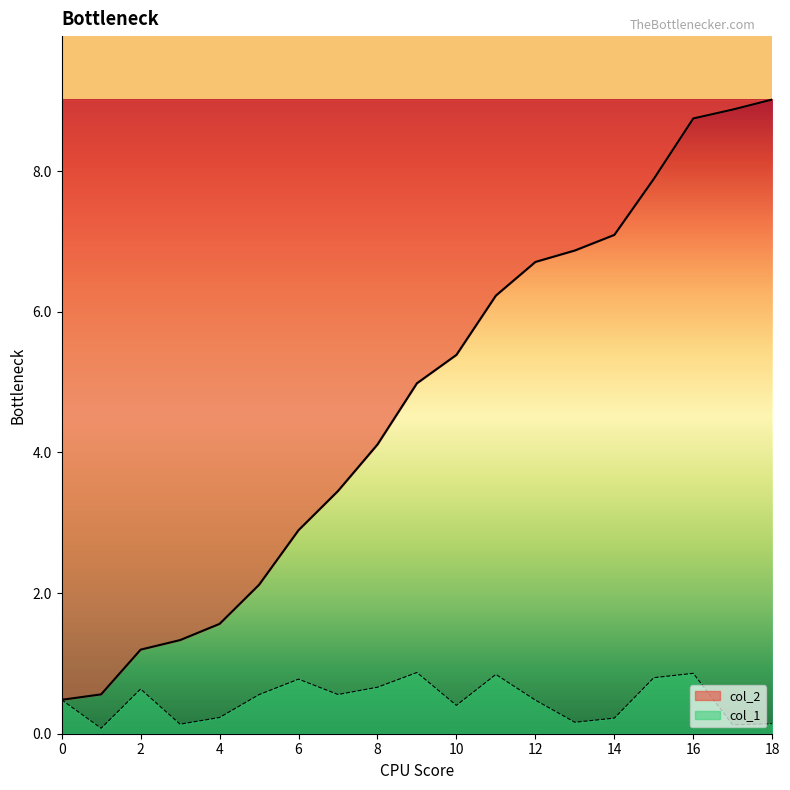

Reading left to right, transcribe all the data shown in this chart.

col_1: 0=0.5	1=0.1	2=0.6	3=0.1	4=0.2	5=0.6	6=0.8	7=0.6	8=0.7	9=0.9	10=0.4	11=0.8	12=0.5	13=0.2	14=0.2	15=0.8	16=0.9	17=0.1	18=0.1
col_2: 0=0.5	1=0.6	2=1.2	3=1.3	4=1.6	5=2.1	6=2.9	7=3.5	8=4.1	9=5.0	10=5.4	11=6.2	12=6.7	13=6.9	14=7.1	15=7.9	16=8.7	17=8.9	18=9.0